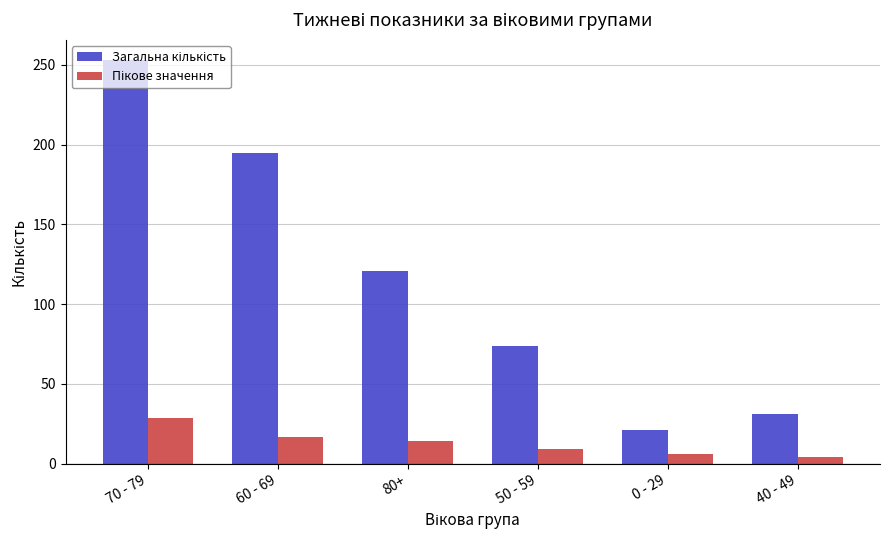

At which category is the sum across all series the highest?

70 - 79